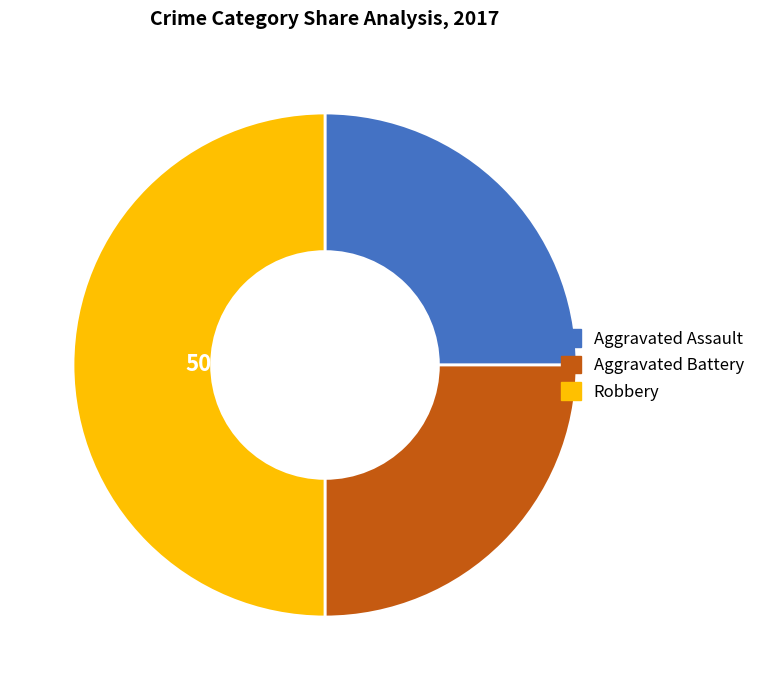

What is the largest slice in the pie chart?

Robbery